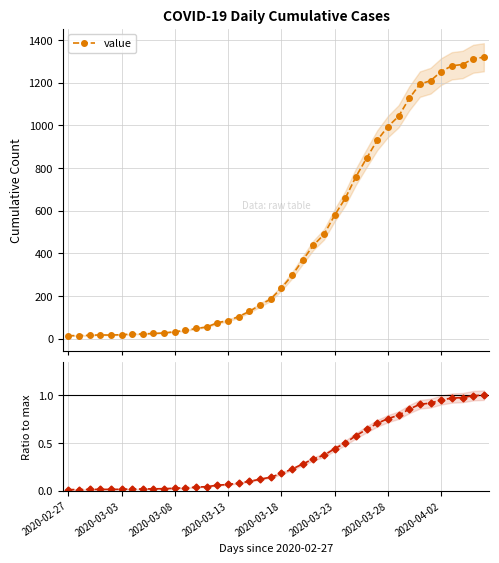

What is the total value across all series at 39?

1320.0